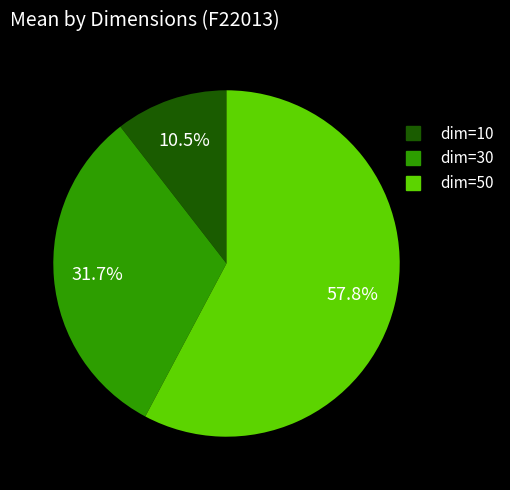

Is there any slice that represents more than half of the pie?

Yes